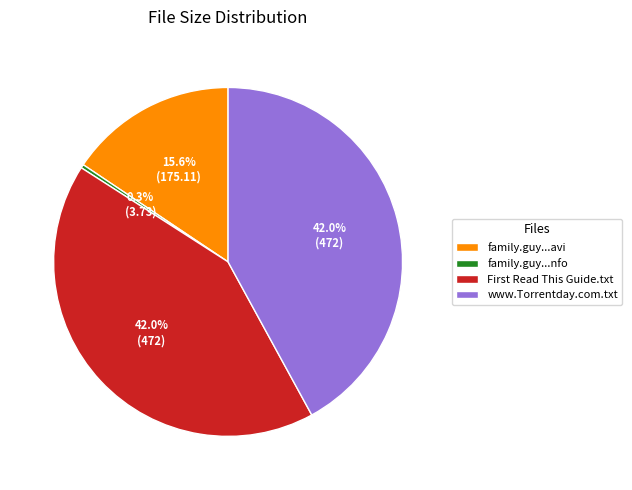

Which slice is the smallest?

family.guy...nfo